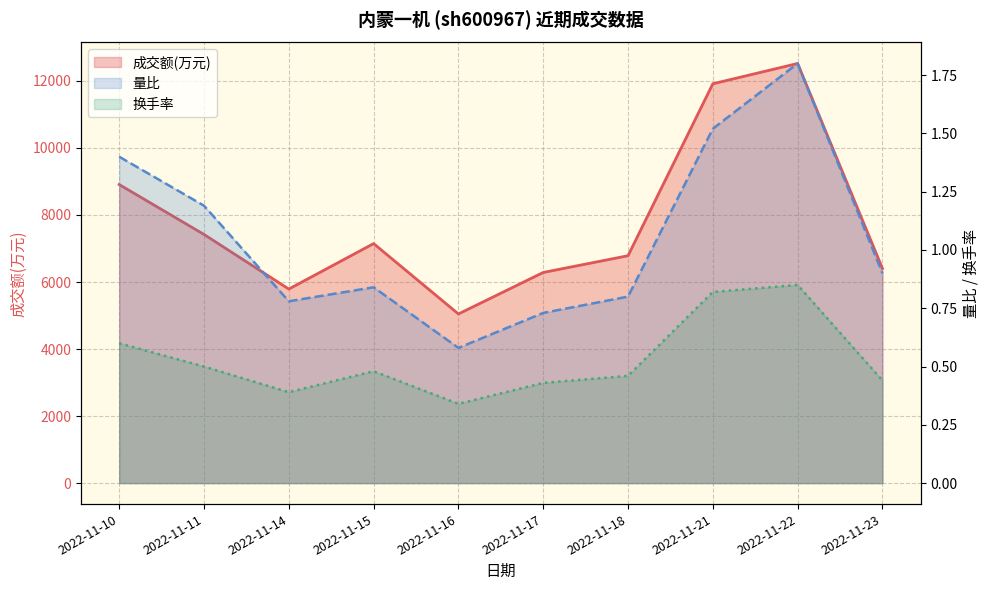

True or false: 成交额(万元) and 量比 cross at least once.

False